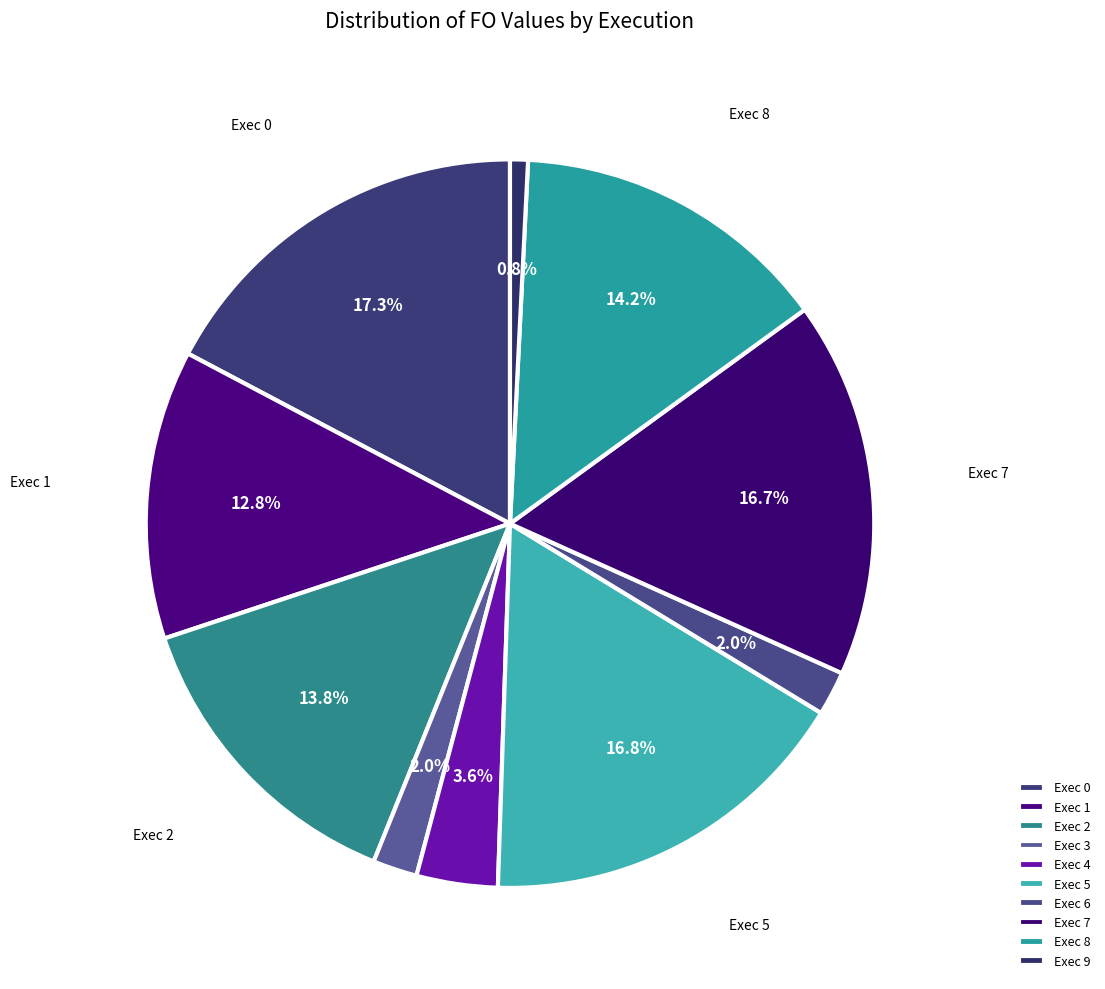

Is there any slice that represents more than half of the pie?

No